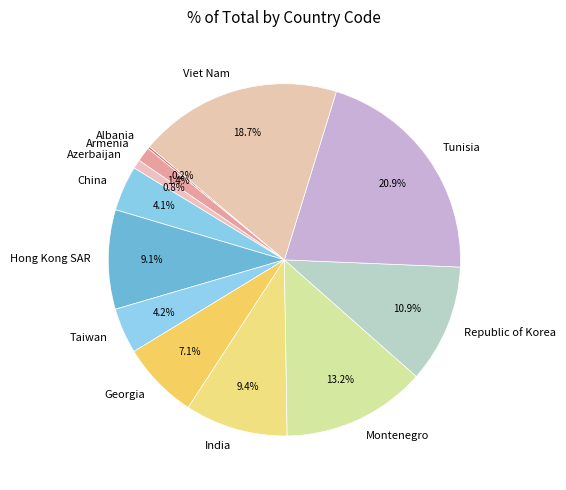

Is Georgia the majority of the pie?

No